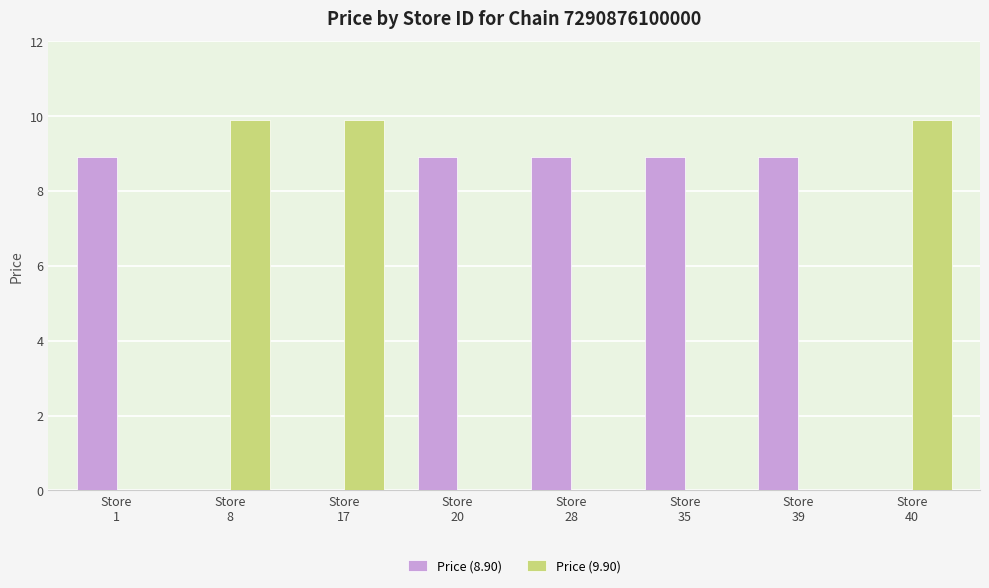

What are all the series names shown in the legend?

Price (8.90), Price (9.90)